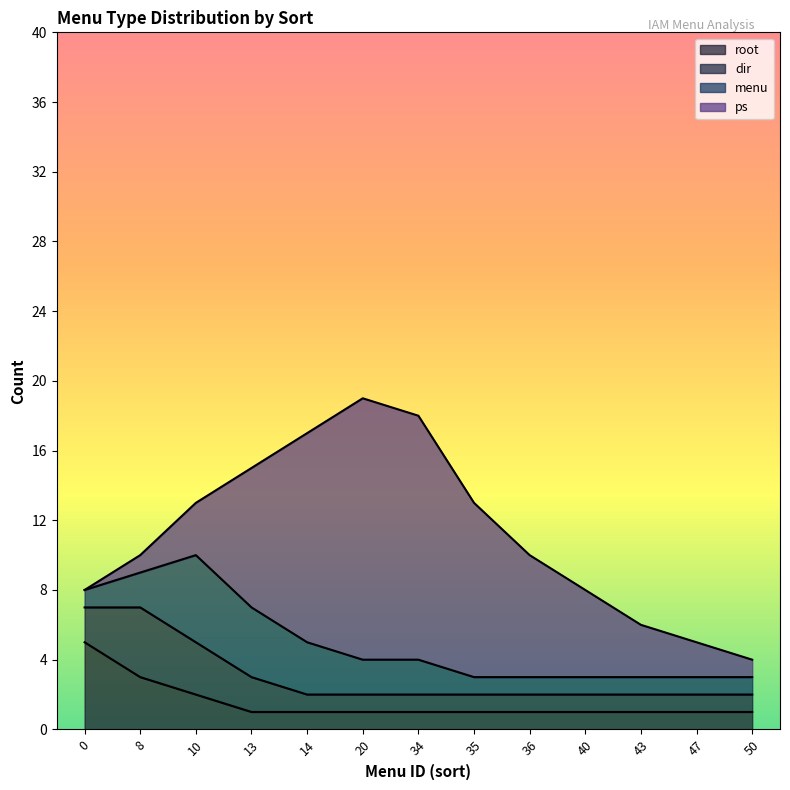

List the series in order of their peak value, lowest first.

dir, root, menu, ps